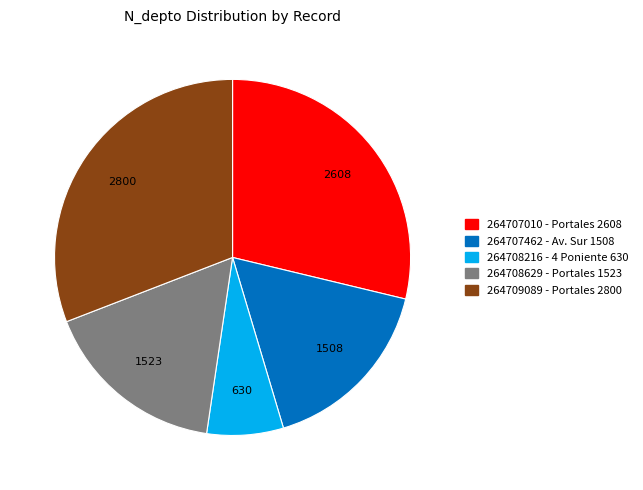

Do 264708629 - Portales 1523 and 264707462 - Av. Sur 1508 together represent more than half of the pie?

No